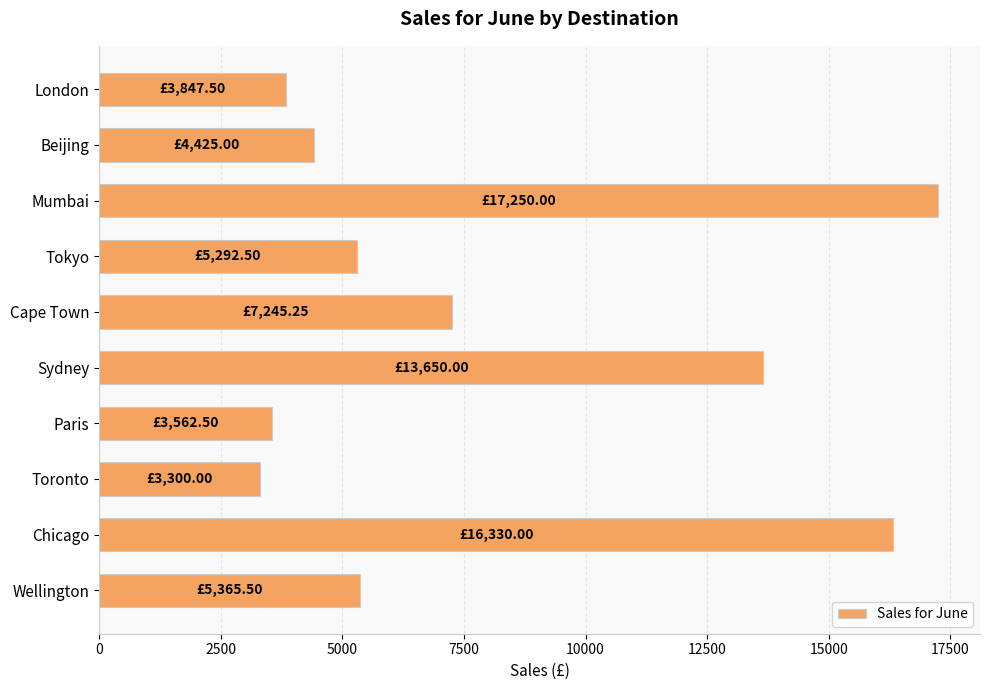

What is the ratio of the value at Sydney to the value at Cape Town?

1.9